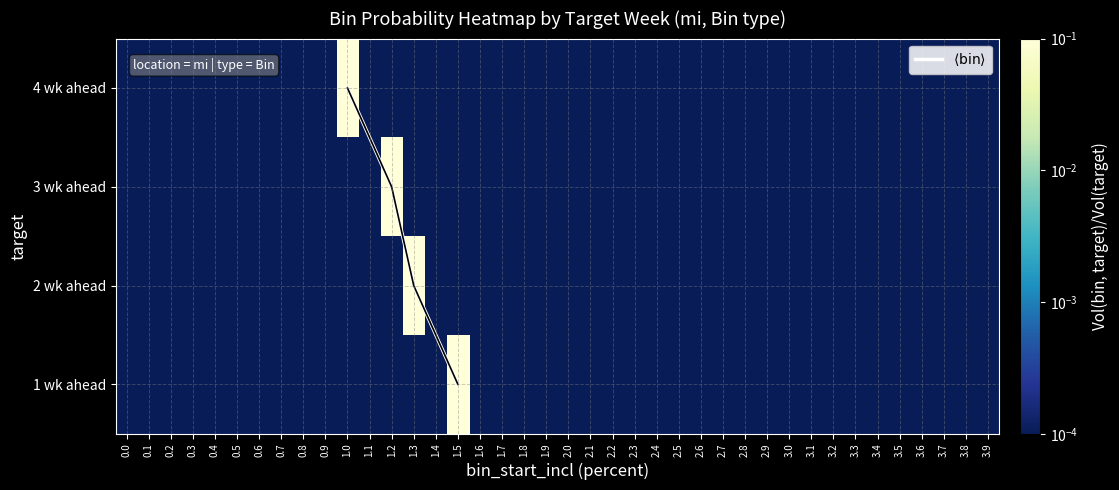

Between 2.9 and 1.8, which is larger?

2.9